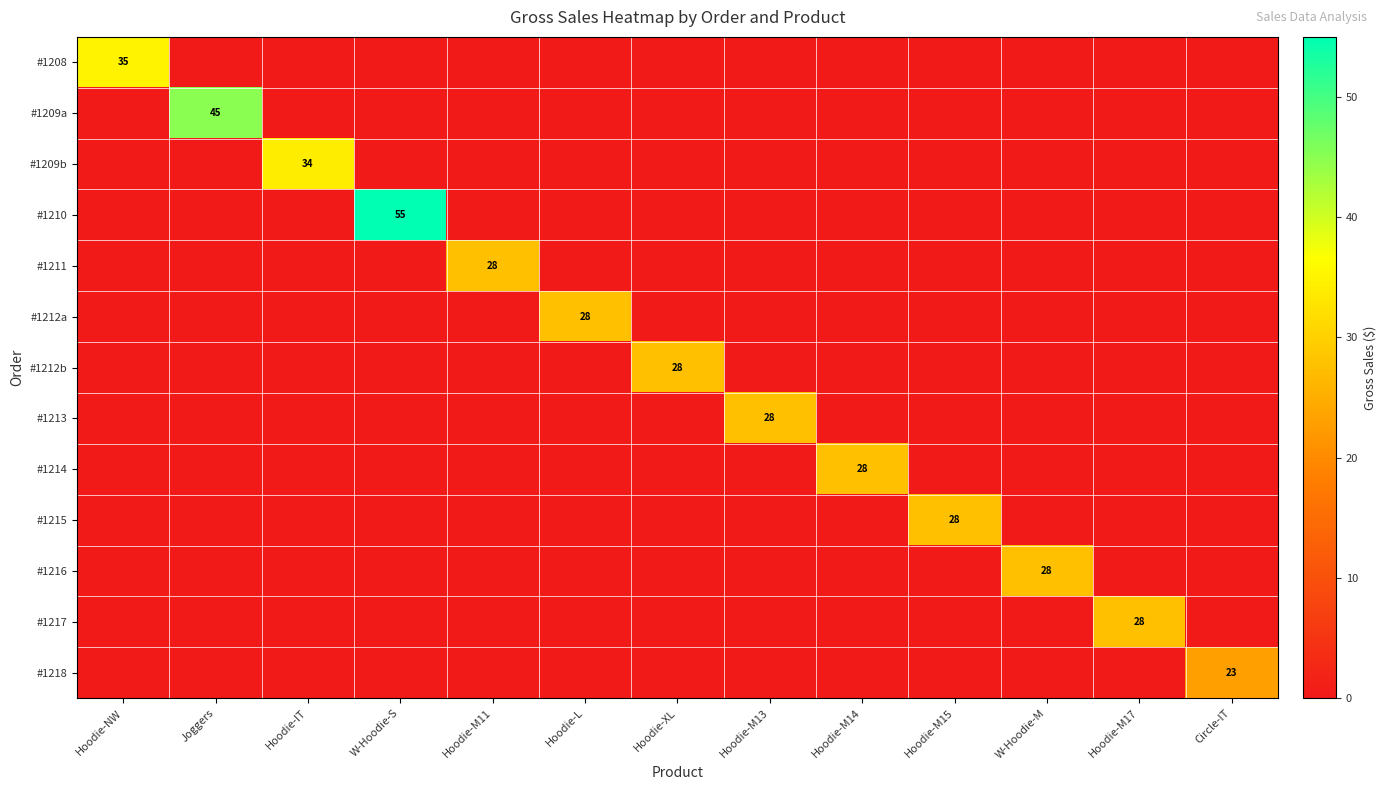

Which has a higher value, Hoodie-M11 or Hoodie-NW?

Hoodie-NW